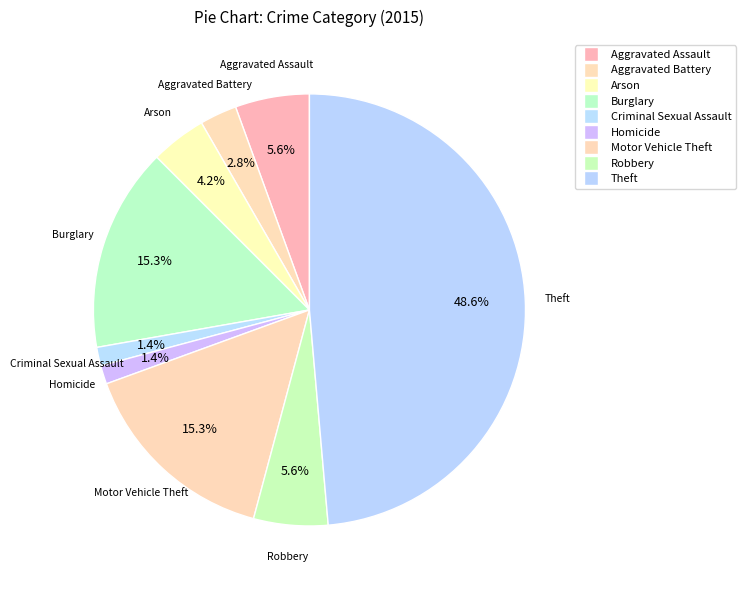

Does Robbery represent more than half of the total?

No